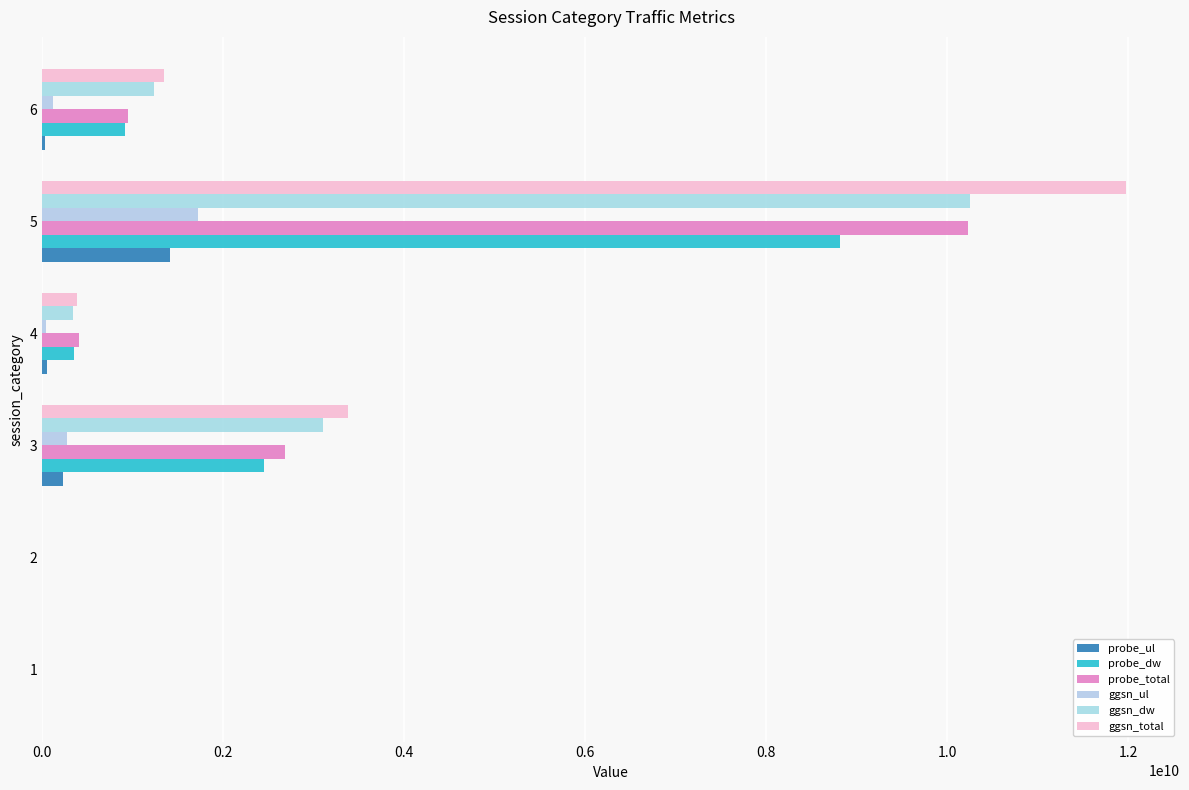

How many data points does each series have?

6